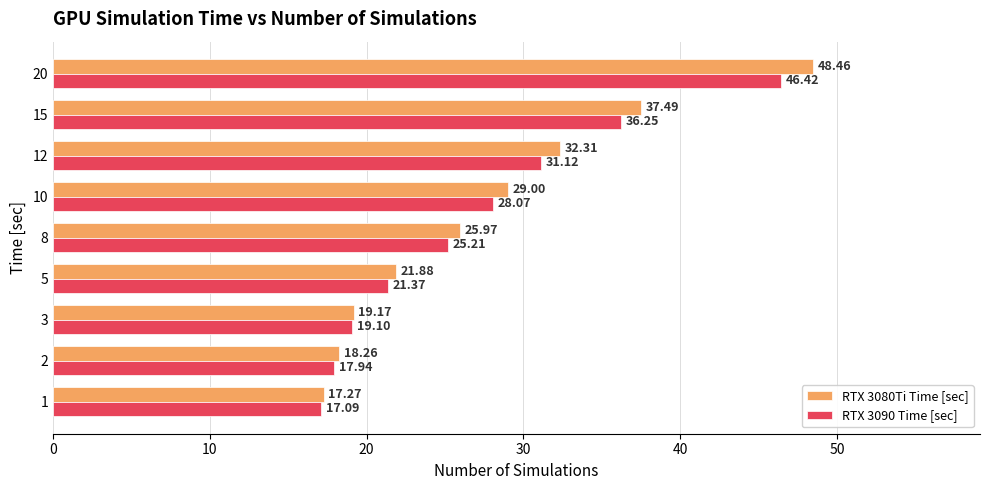

Rank the categories by RTX 3080Ti Time [sec] value from highest to lowest.

20, 15, 12, 10, 8, 5, 3, 2, 1